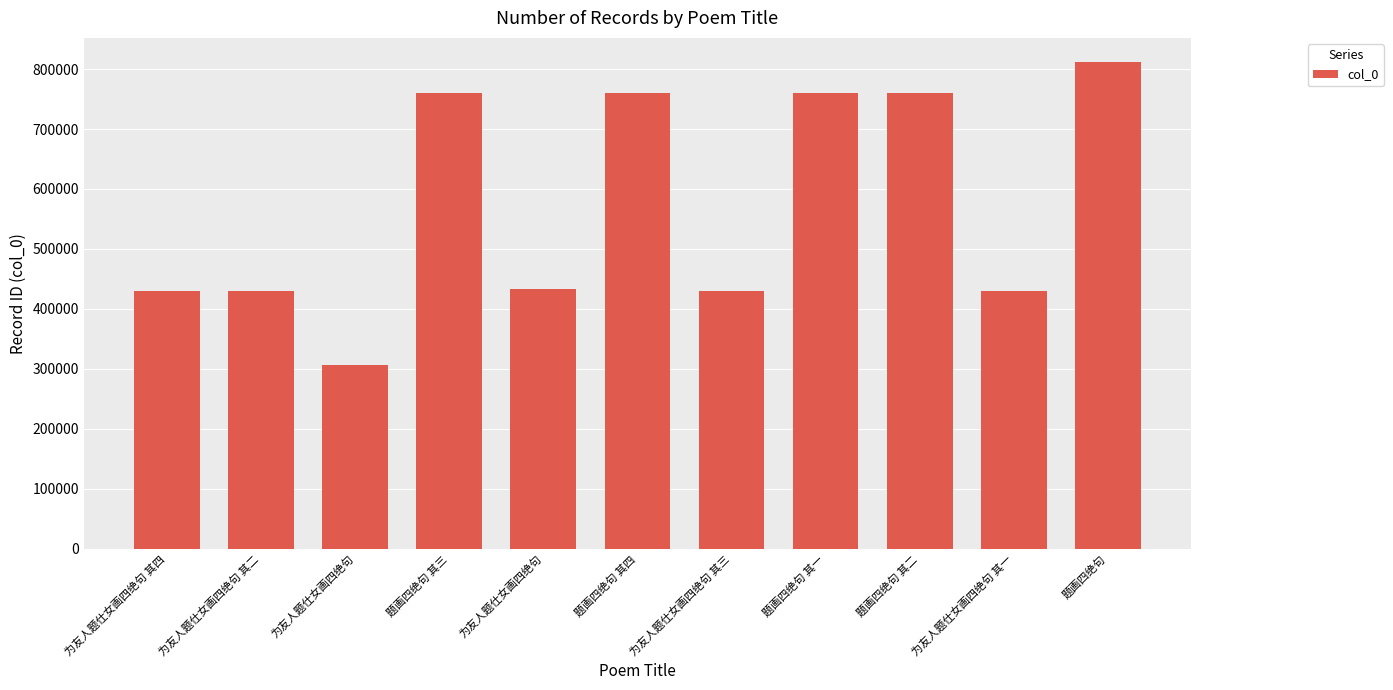

The chart shows a value of 226087 at 题画四绝句 其一. True or false?

False